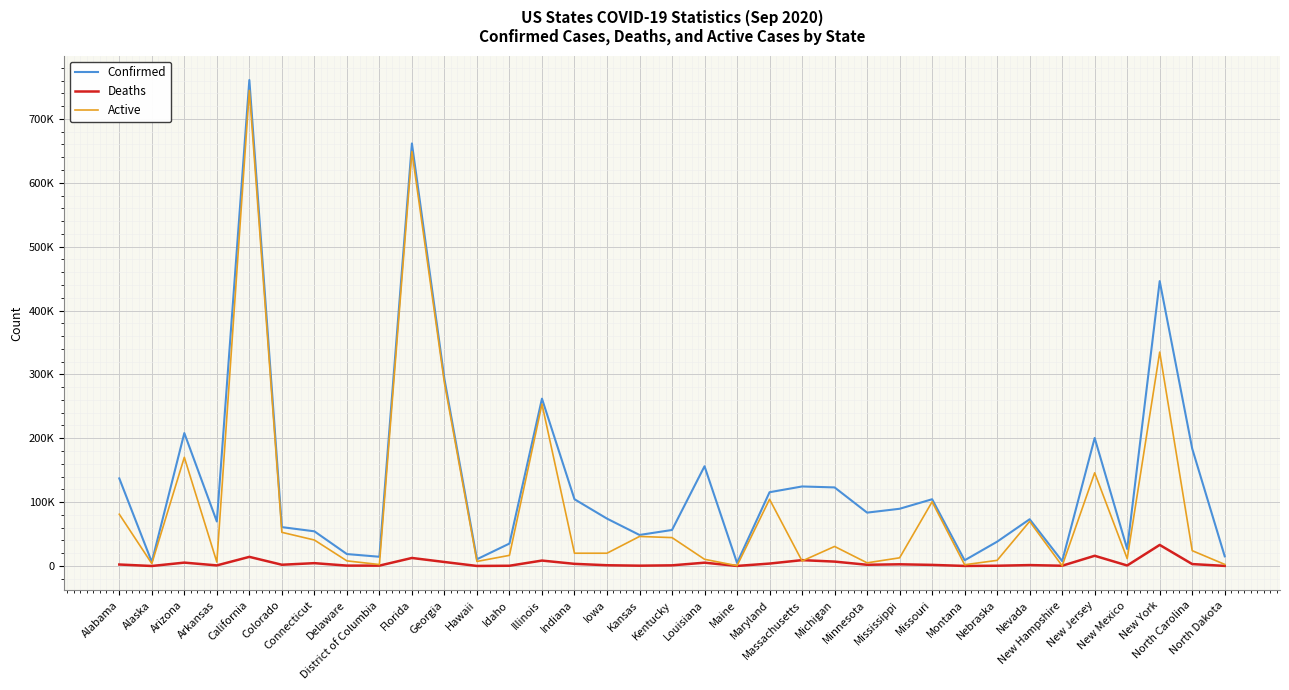

What are all the series names shown in the legend?

Confirmed, Deaths, Active